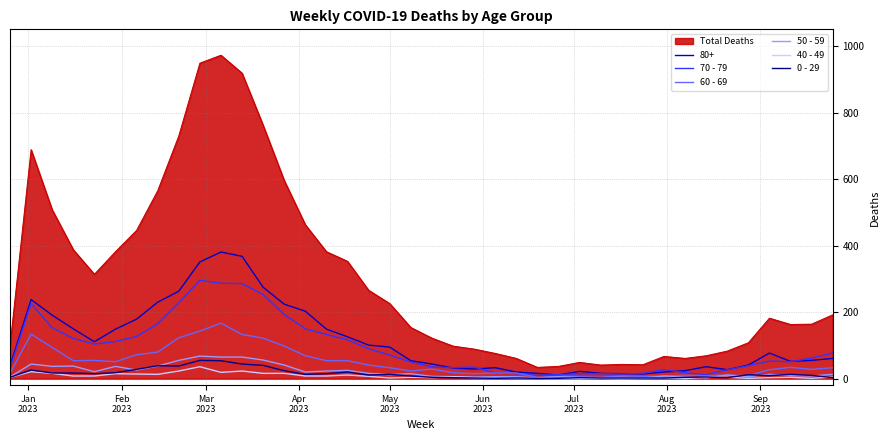

Which series has the largest total across all categories?

Total Deaths